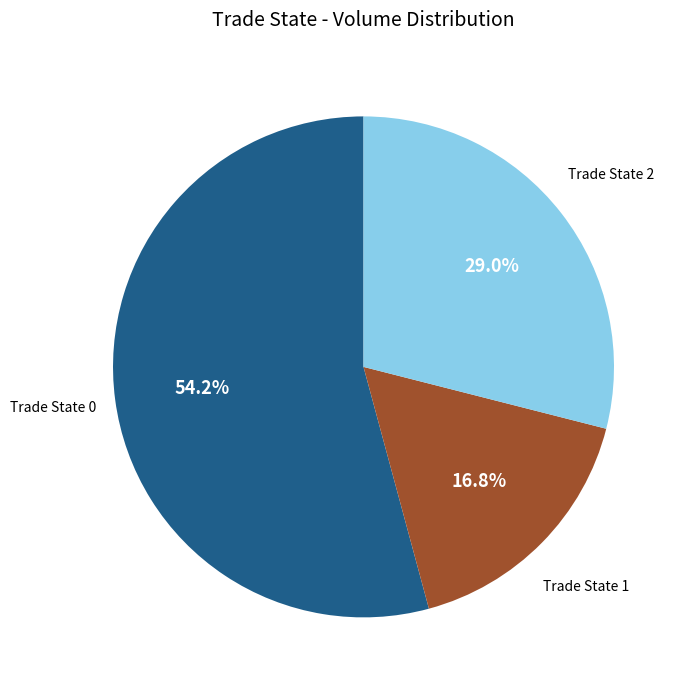

Which has a higher value, Trade State 2 or Trade State 0?

Trade State 0